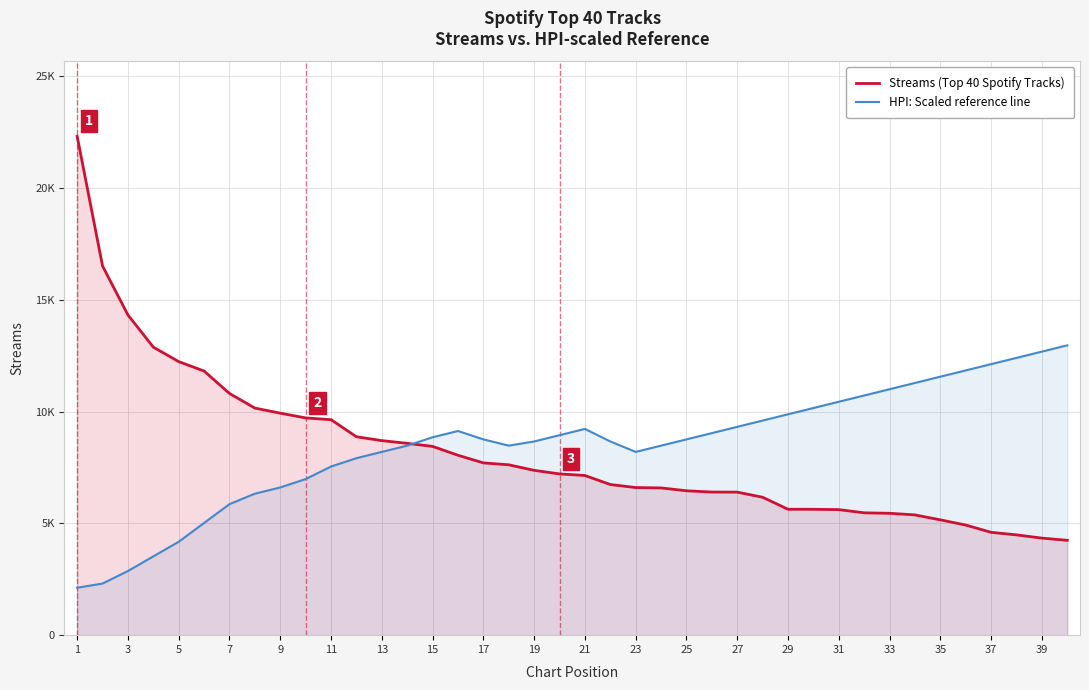

Does the chart display data point markers on the line(s)?

No